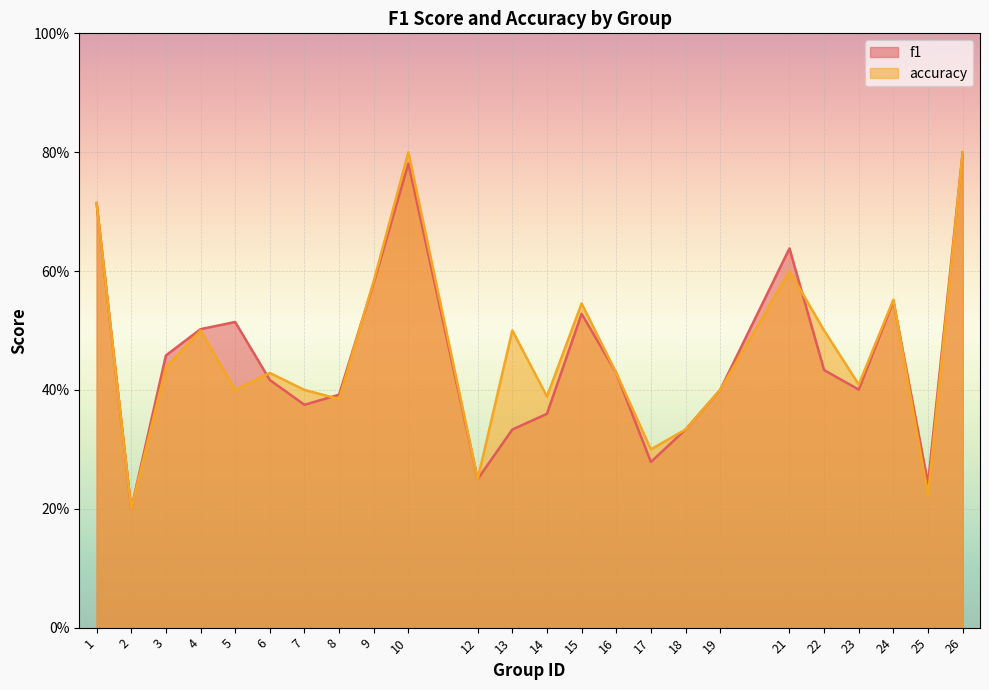

Read the f1 value at 26.

0.8